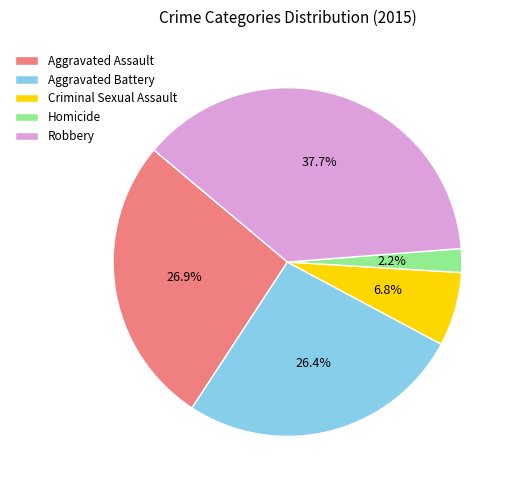

Count the number of slices in the pie.

5